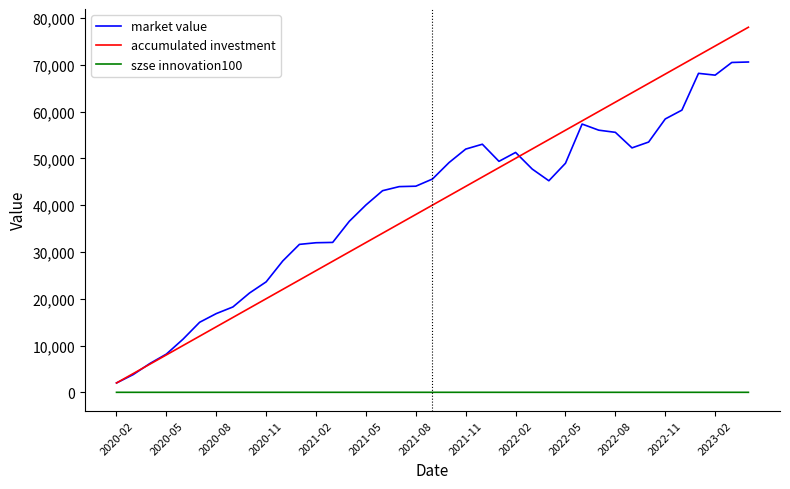

True or false: market value and accumulated investment cross at least once.

True